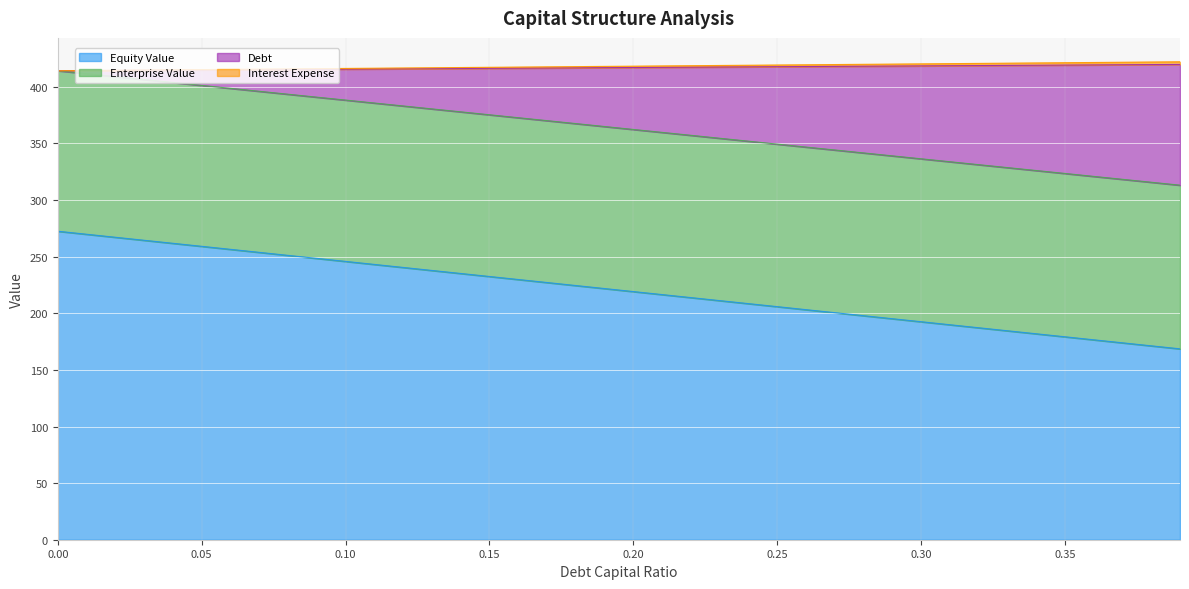

What is the maximum value for Equity Value?

272.5